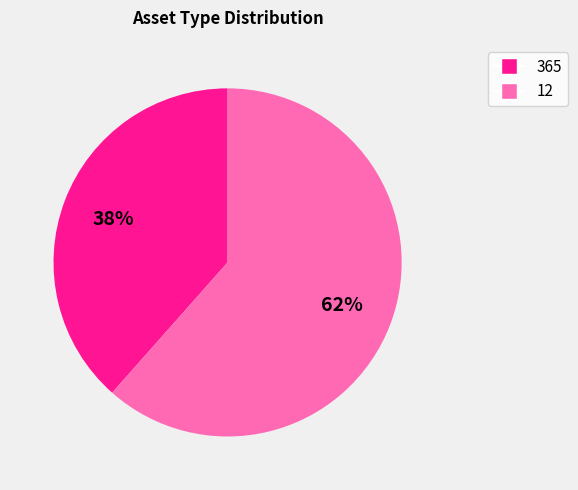

Is it true that 12 is 71% of the pie?

False